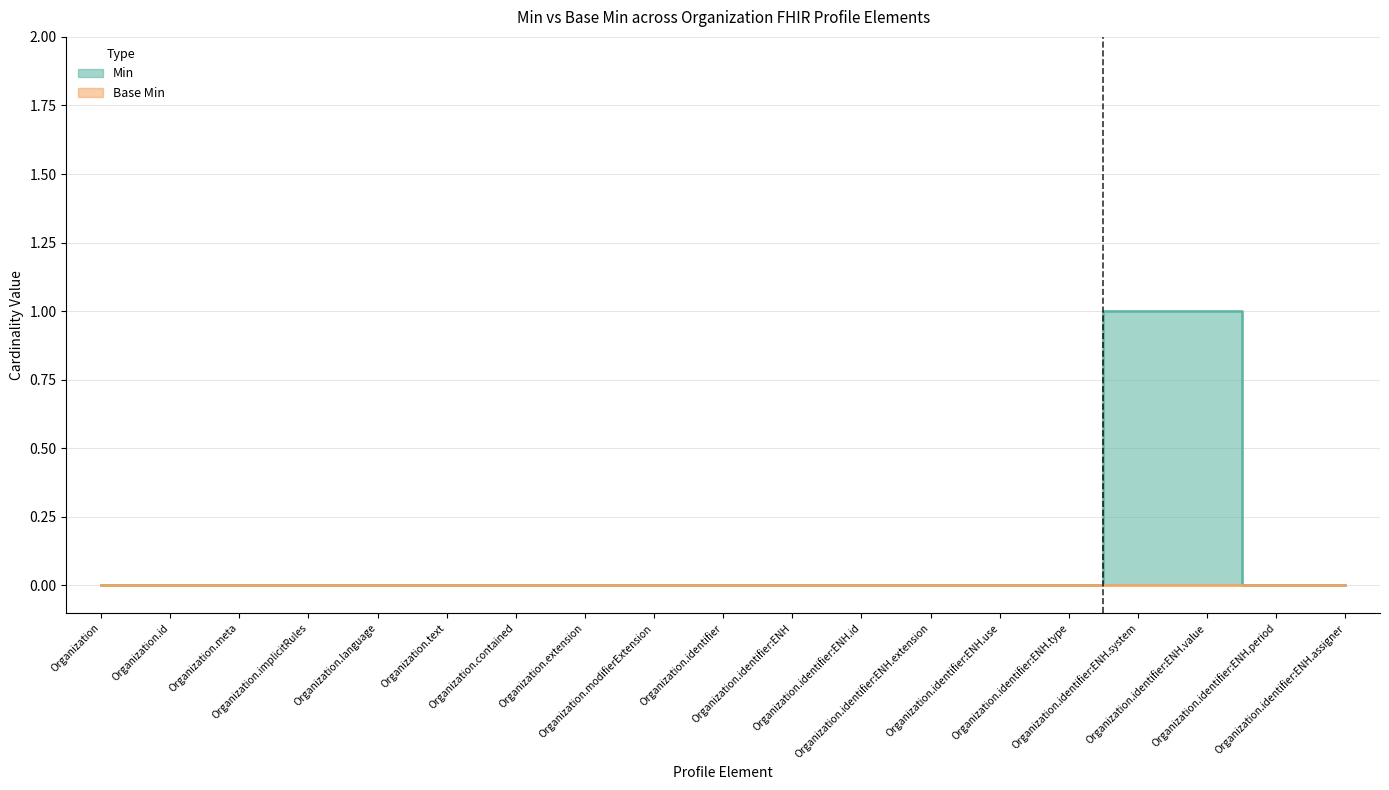

Which label corresponds to the largest value in the chart?

Organization.identifier:ENH.system